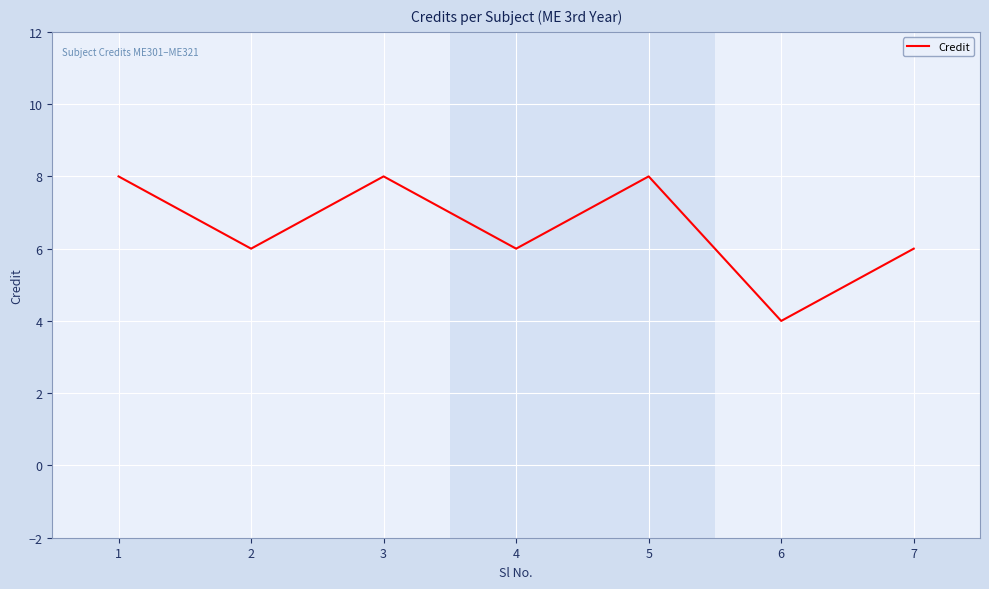

What is the ratio of the value at 6 to the value at 4?

0.7